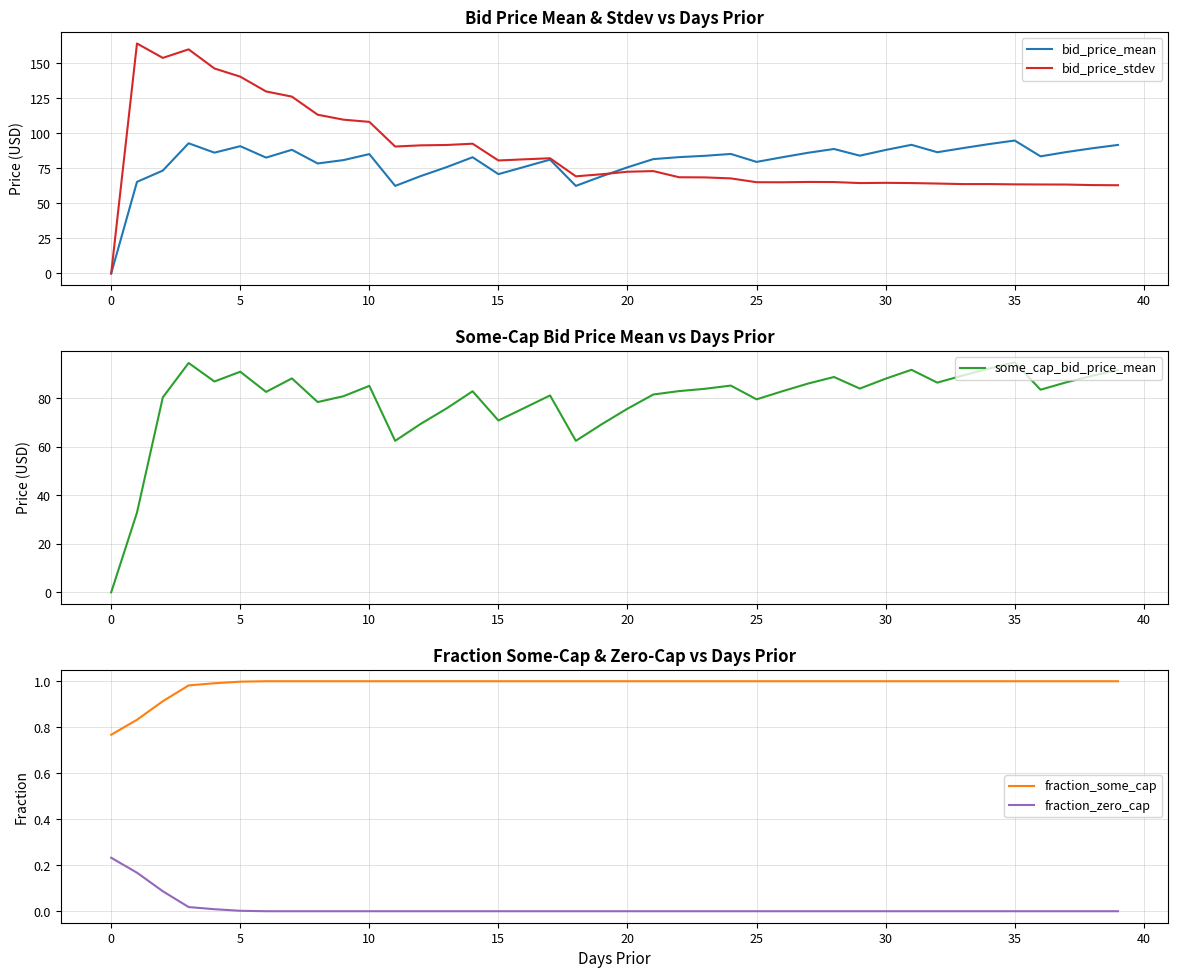

True or false: fraction_some_cap has more than 1 points higher than both neighbors.

False